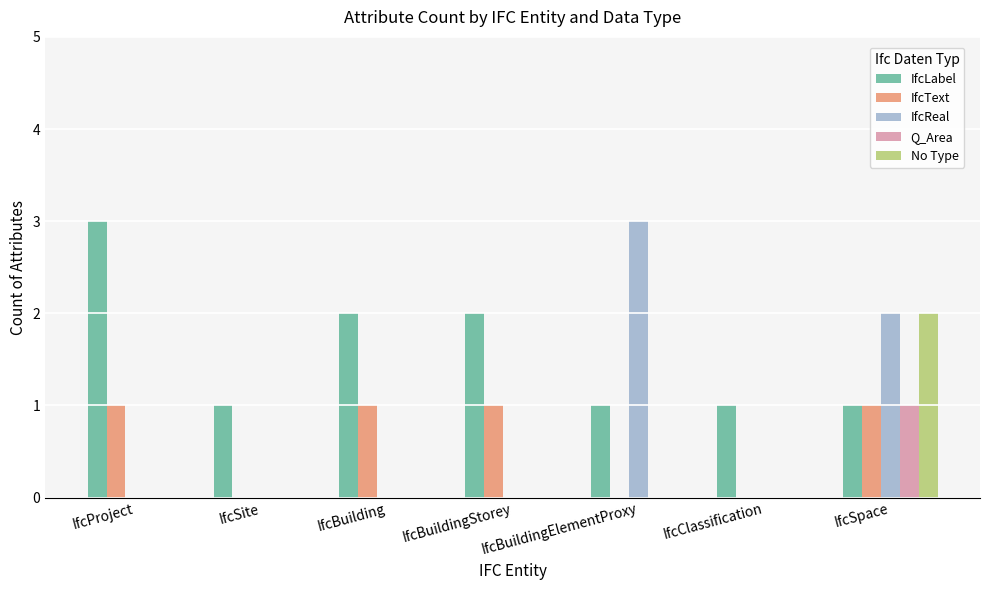

Between IfcProject and IfcSite, which series saw the biggest shift?

IfcLabel